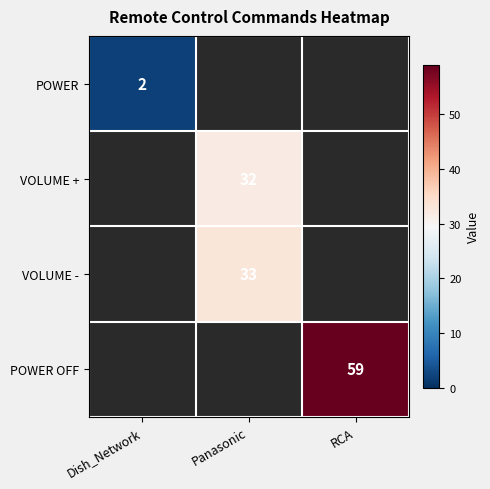

The value of VOLUME - at Panasonic is 56.8. True or false?

False